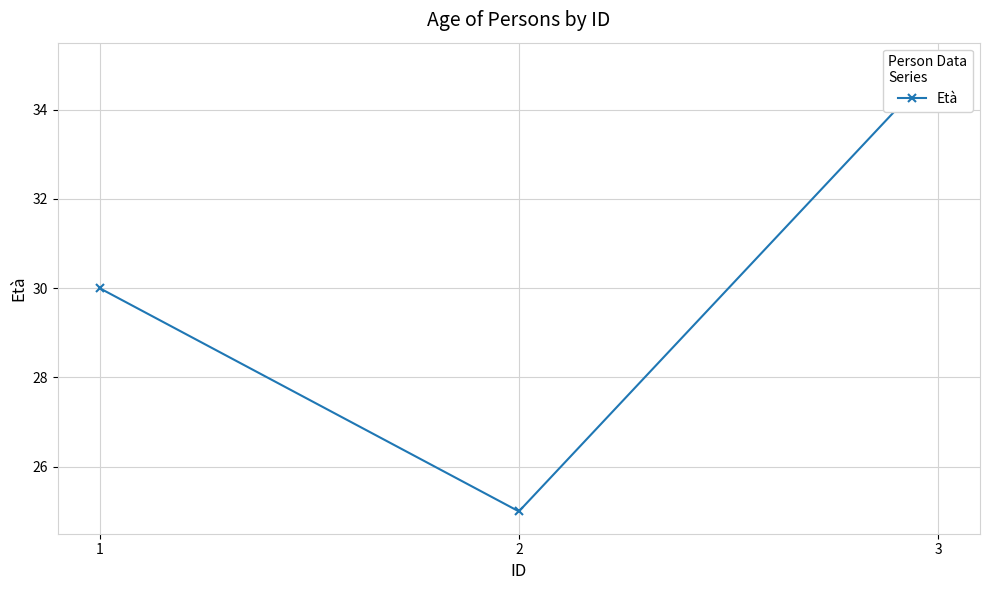

What is the difference between the values at 2 and 1?

5